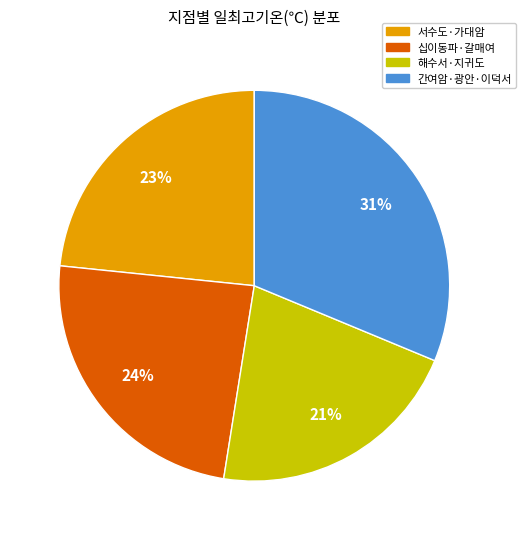

To the nearest percent, what is the average slice percentage?

25%